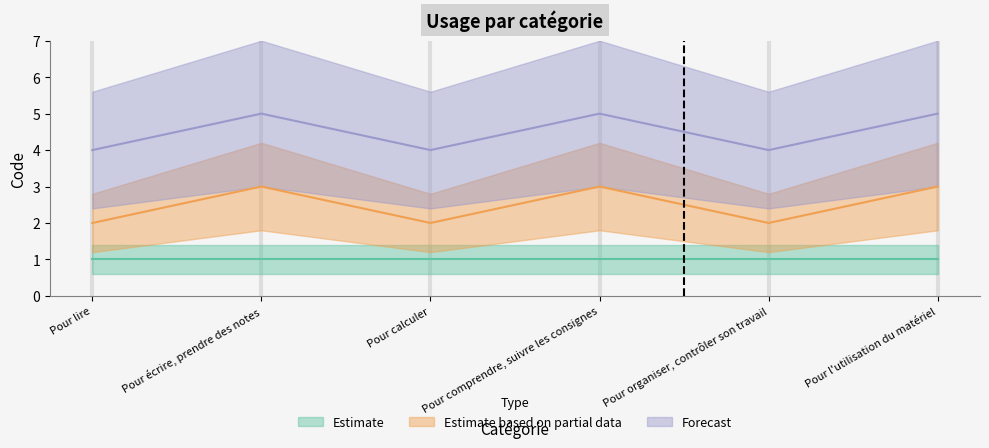

In Estimate based on partial data, how many points are higher than both neighbors (excluding endpoints)?

2